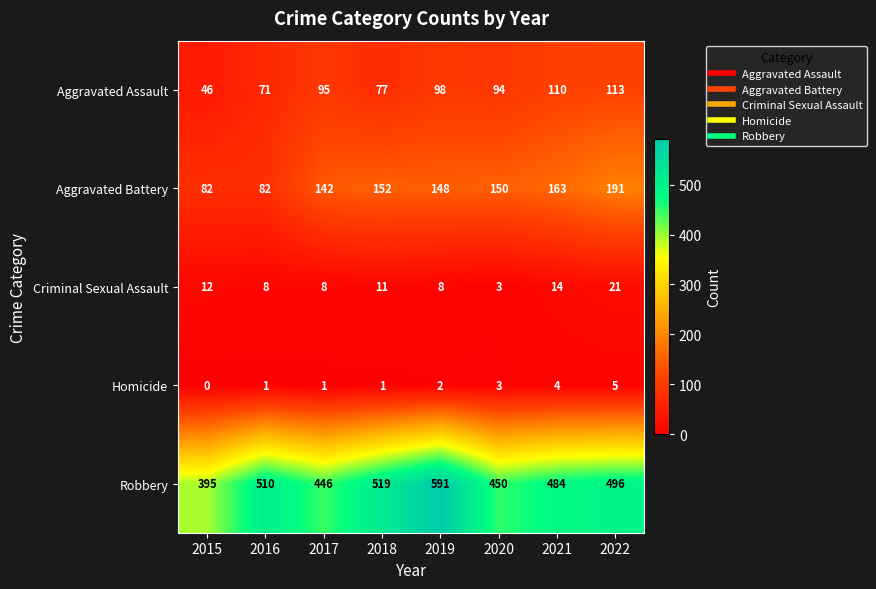

What is the maximum value for Homicide?

5